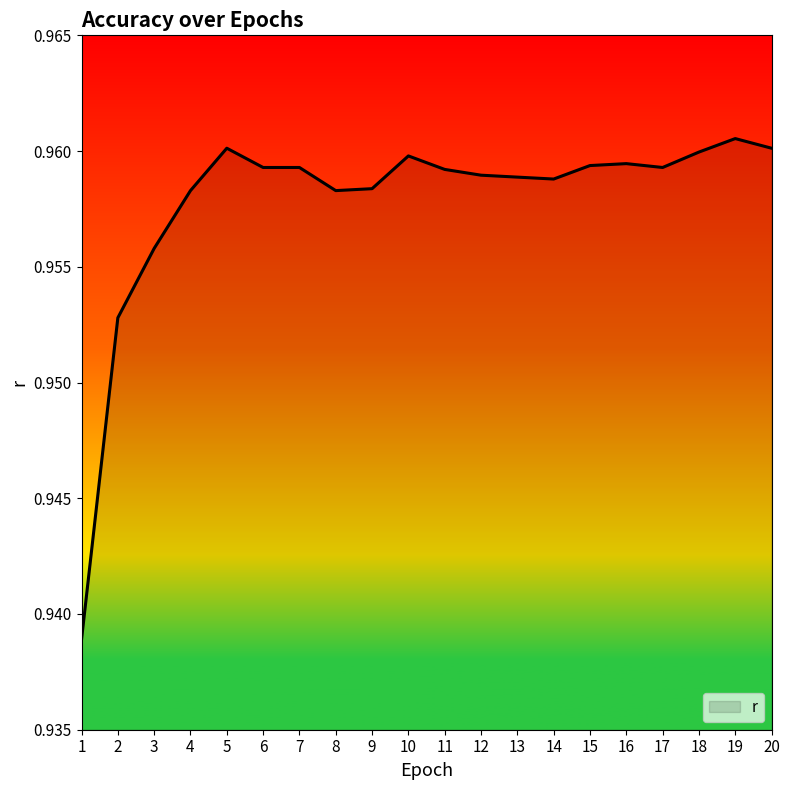

Which has a higher value, 3 or 10?

10